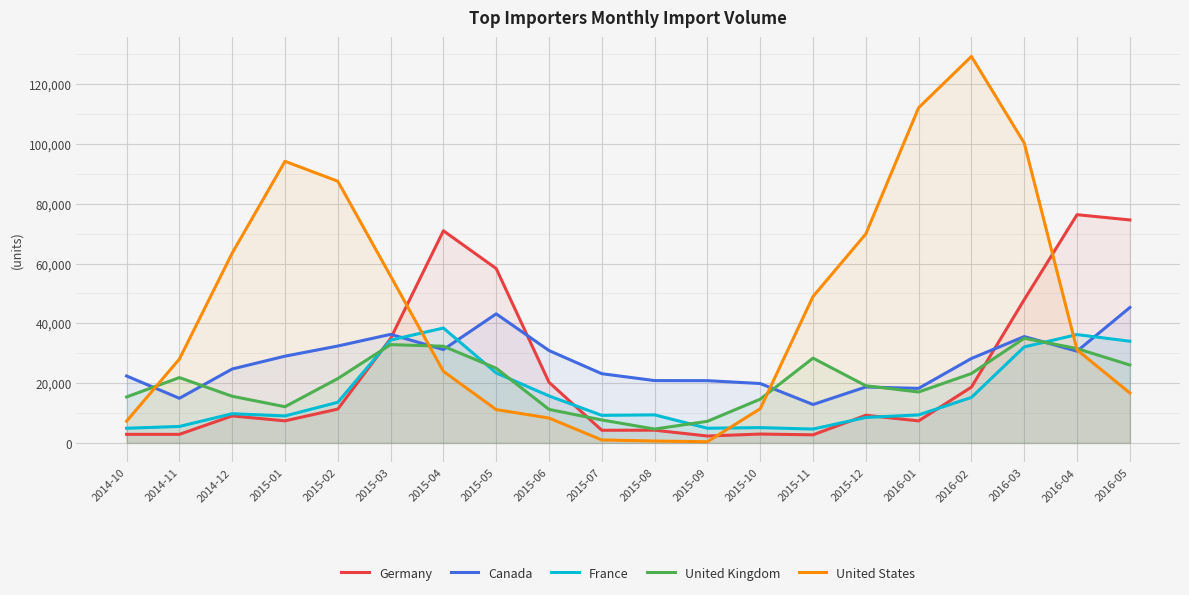

True or false: United States and Germany intersect in this chart.

True